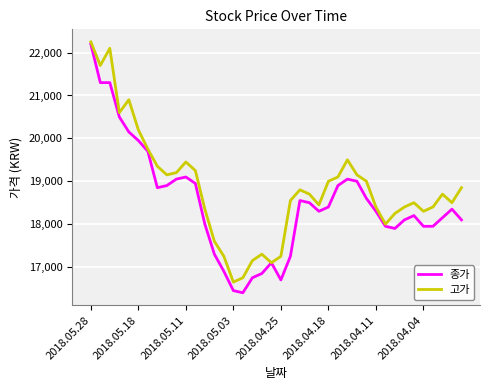

What is the highest value of the 종가 series?

22200